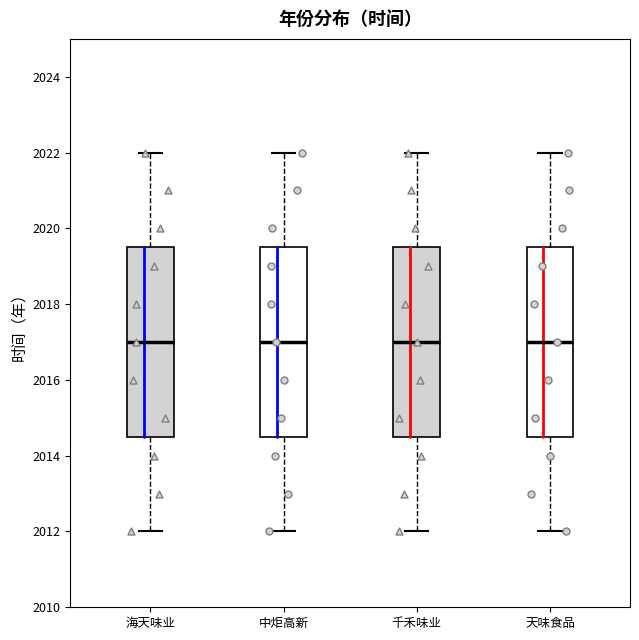

Where does the median line of the box for 中炬高新 sit on the y-axis? The values are not printed on the chart, so give them approximately, as read against the axis.

2017.0